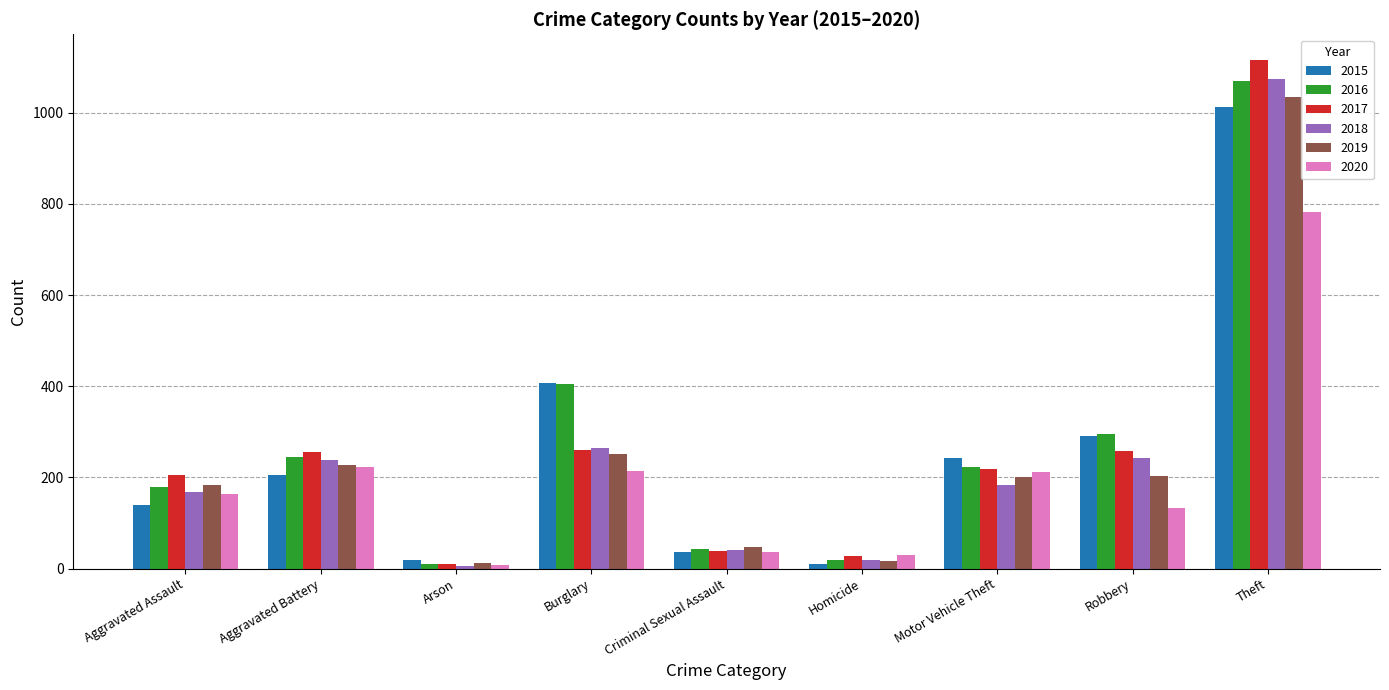

Between Arson and Motor Vehicle Theft, which series saw the biggest shift?

2015